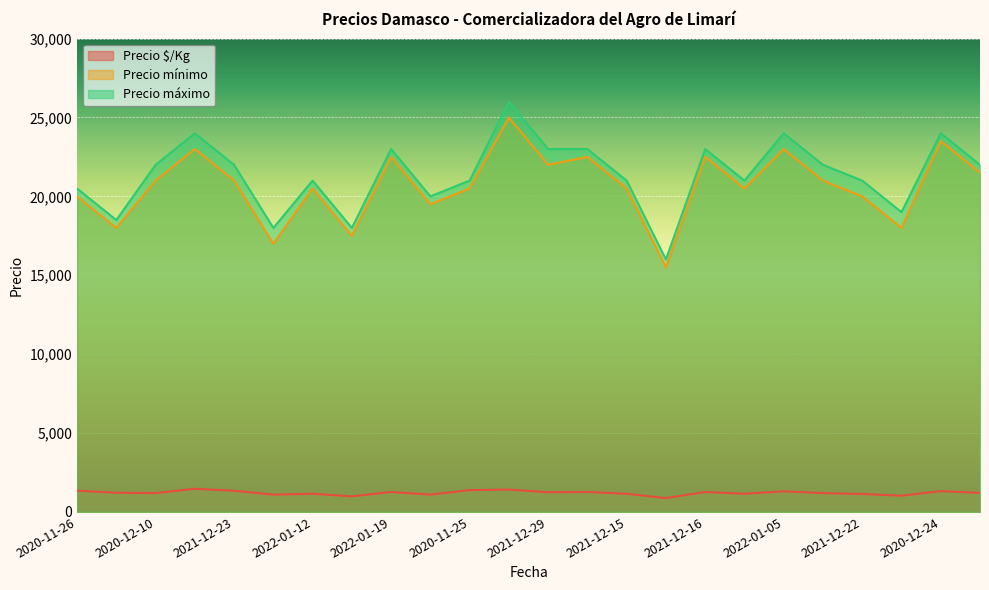

What is the maximum value shown in the chart?

26000